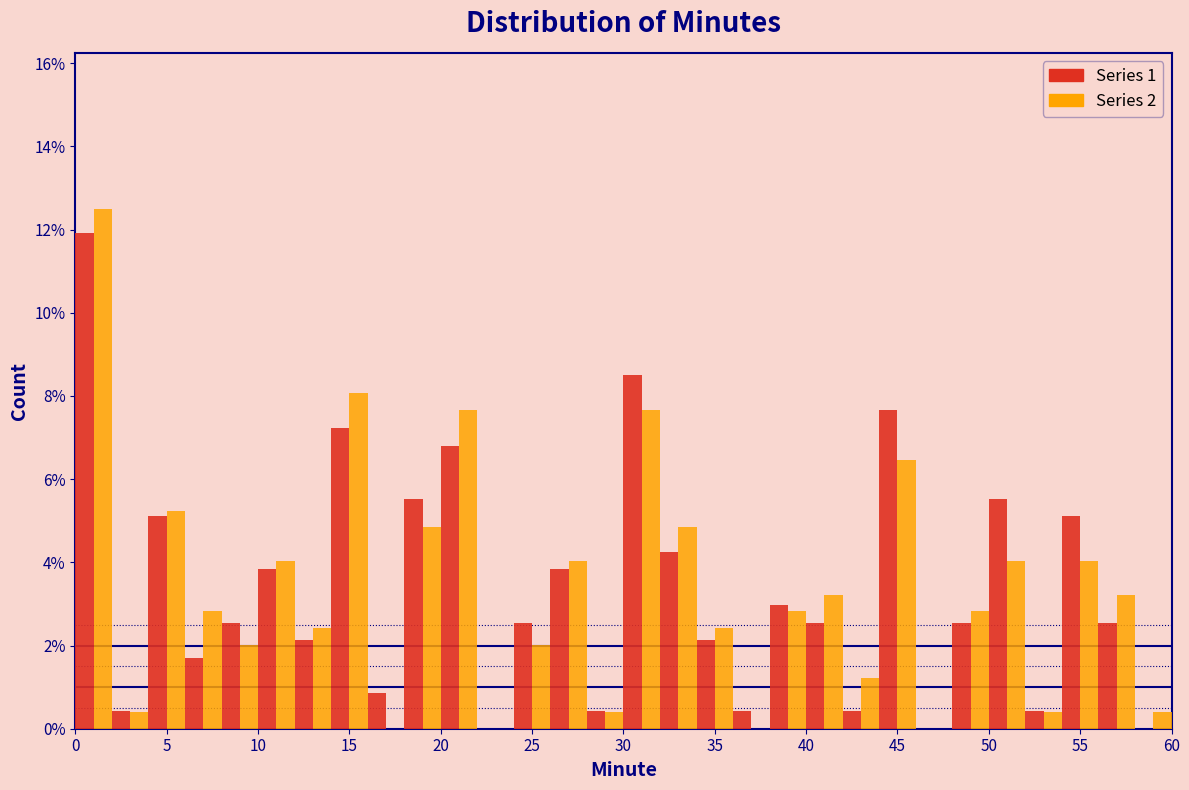

In the Series 2 series, which range on the x-axis has the tallest bar?

0 to 2